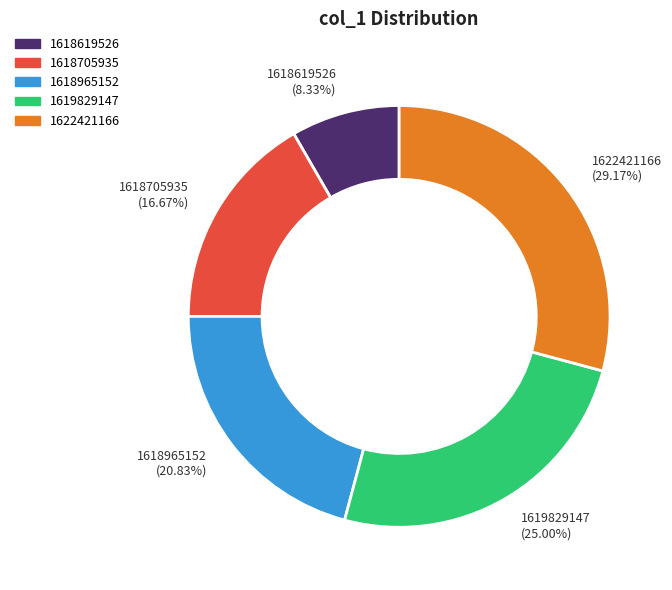

Between 1619829147 and 1618619526, which is larger?

1619829147